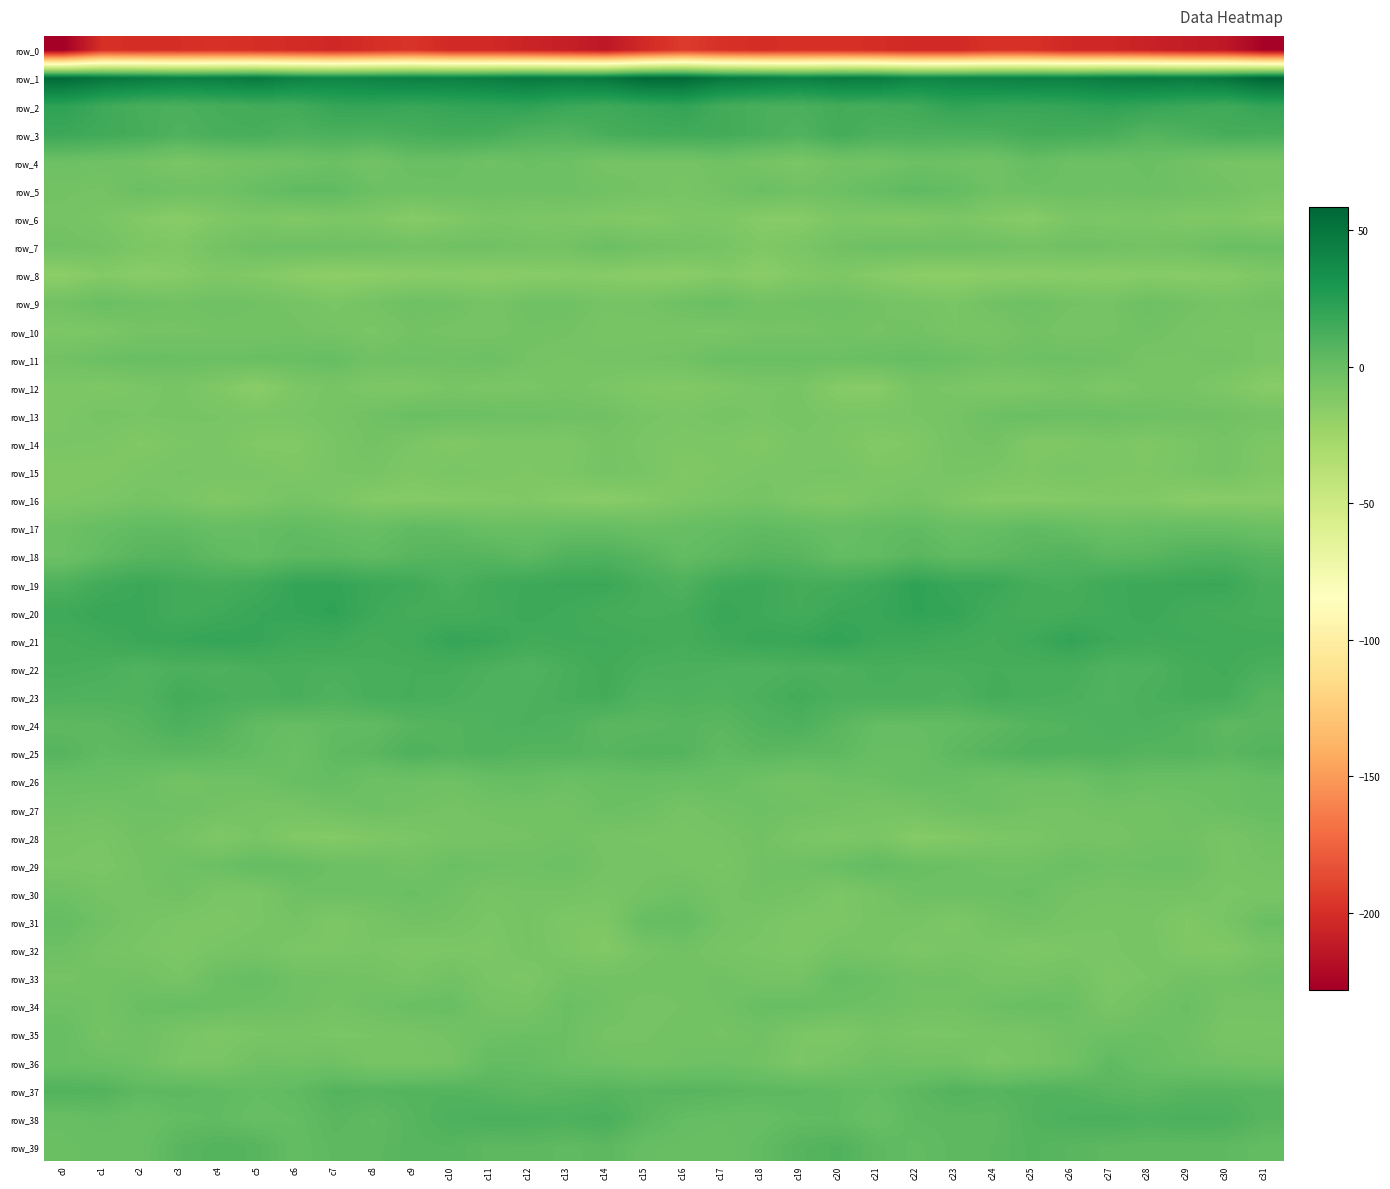

Which series has the widest spread of values?

row_0